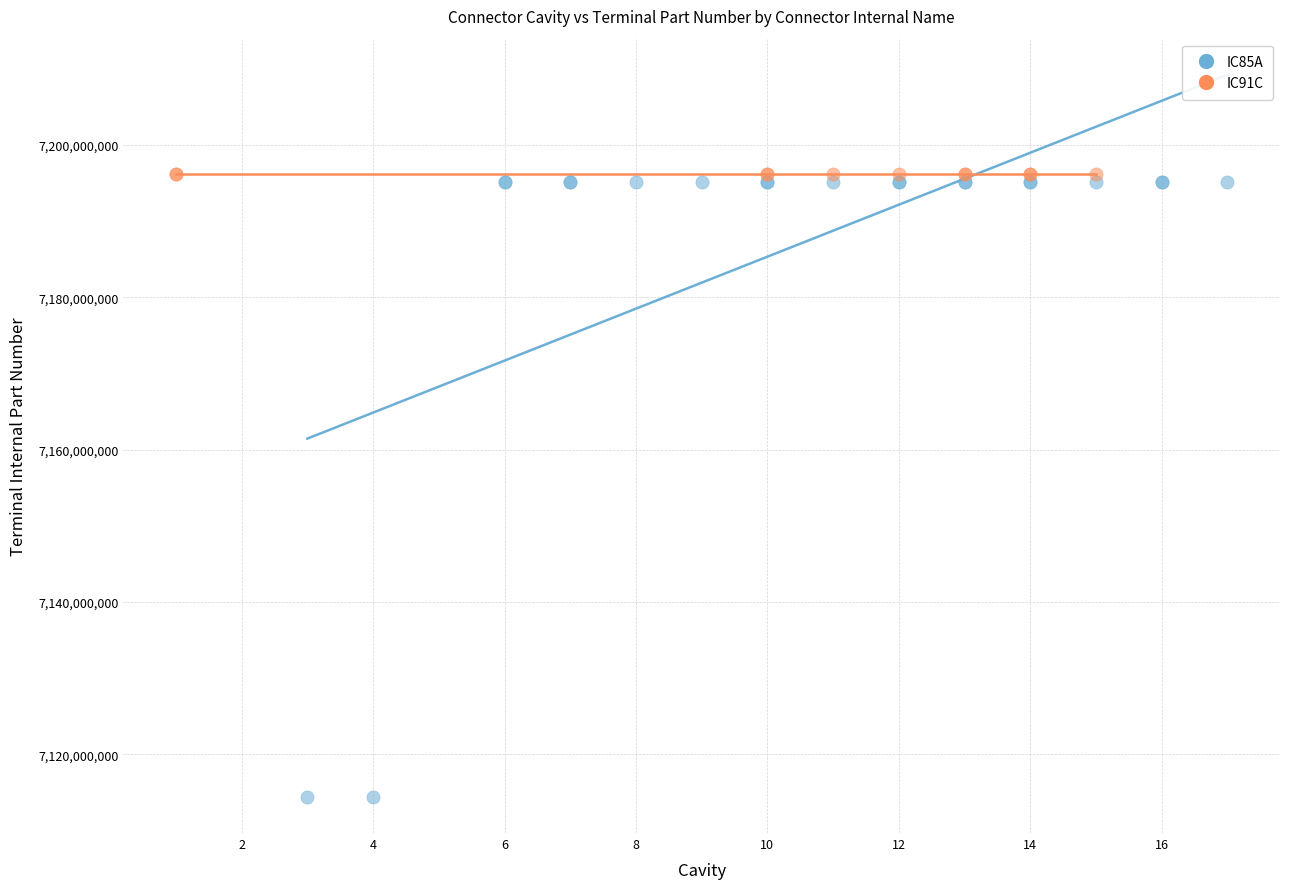

Which series reaches the minimum Y coordinate?

IC85A